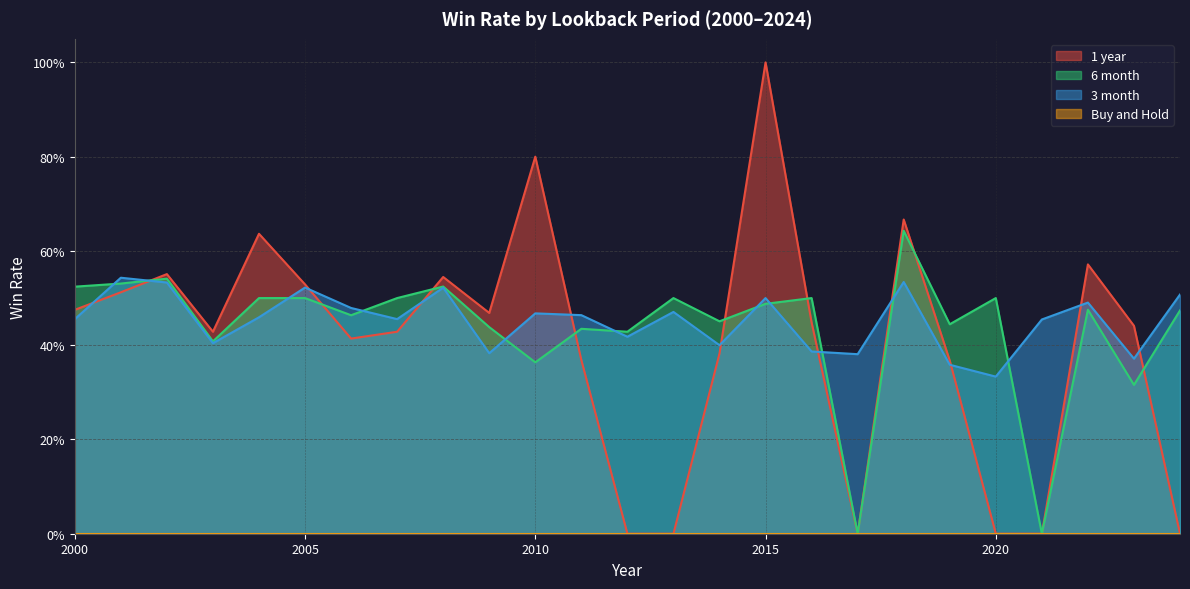

List the series in order of their overall mean, lowest first.

1 year, 6 month, 3 month